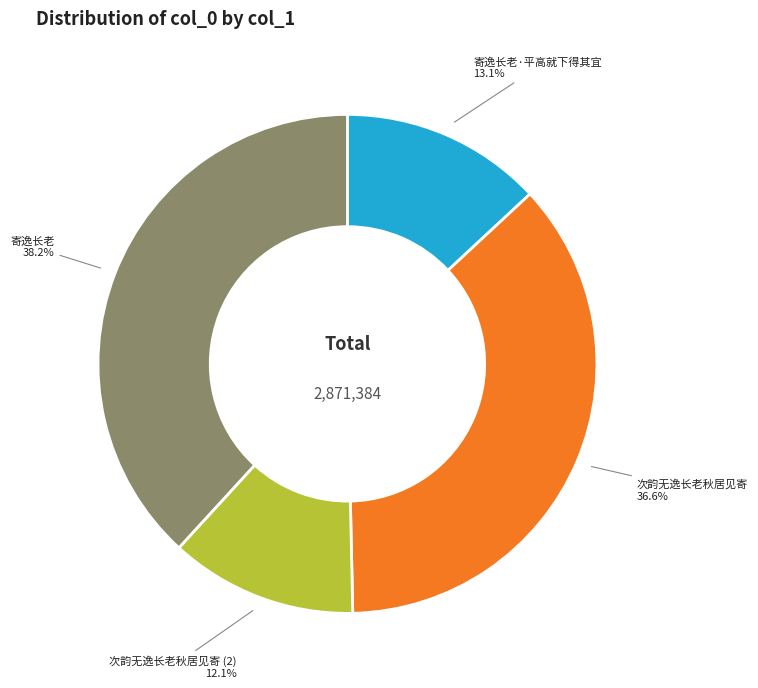

Which category has the smallest portion of the pie?

次韵无逸长老秋居见寄 (2)